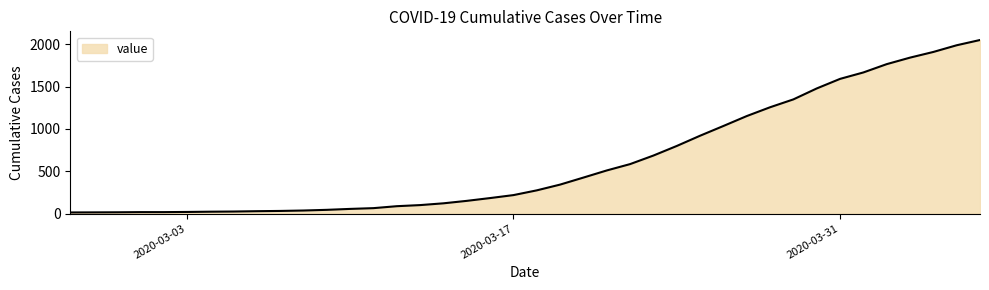

How many lines are shown in the chart?

1